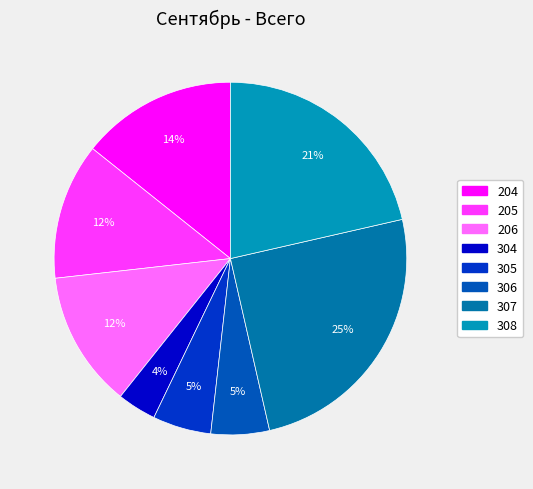

How many slices are in this pie chart?

8